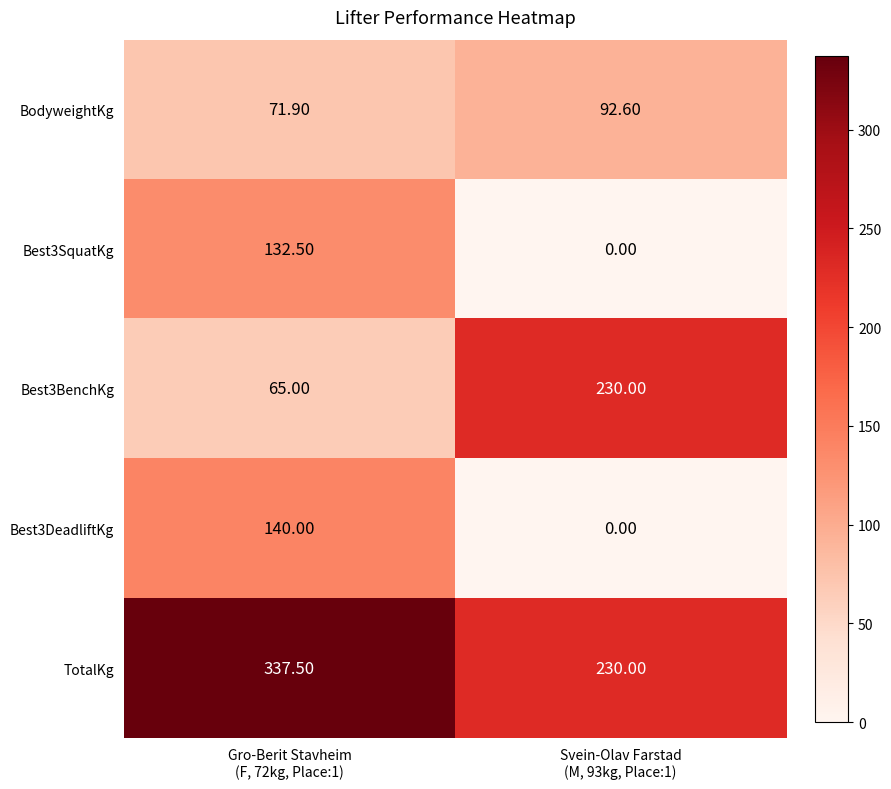

List the series in order of their peak value, lowest first.

BodyweightKg, Best3SquatKg, Best3DeadliftKg, Best3BenchKg, TotalKg